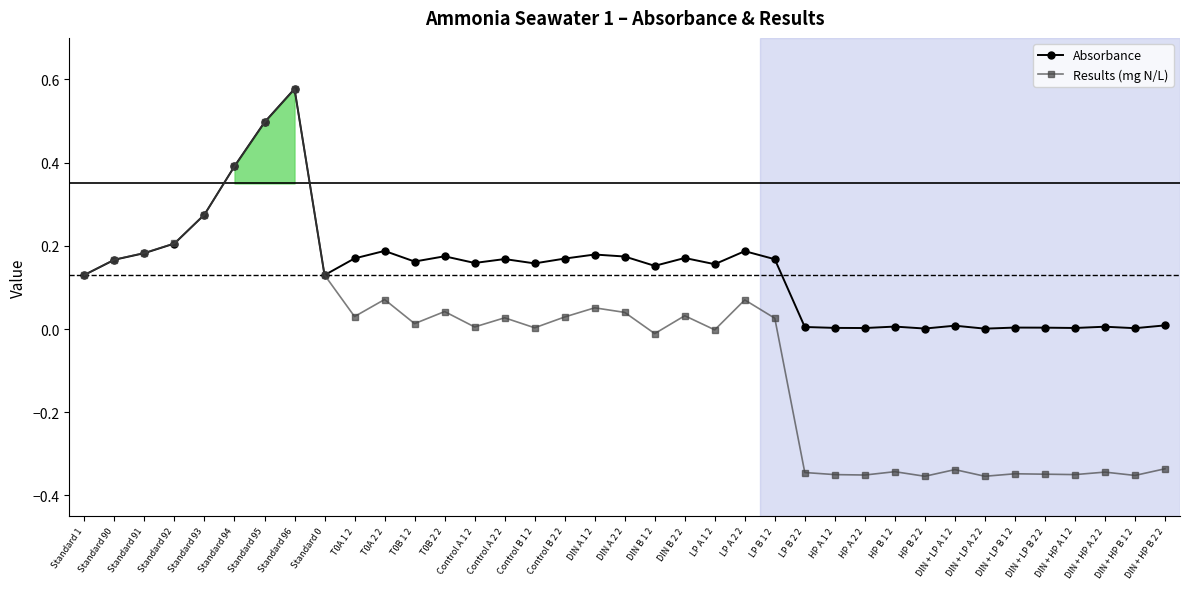

What is the sum of all Absorbance values?

5.1